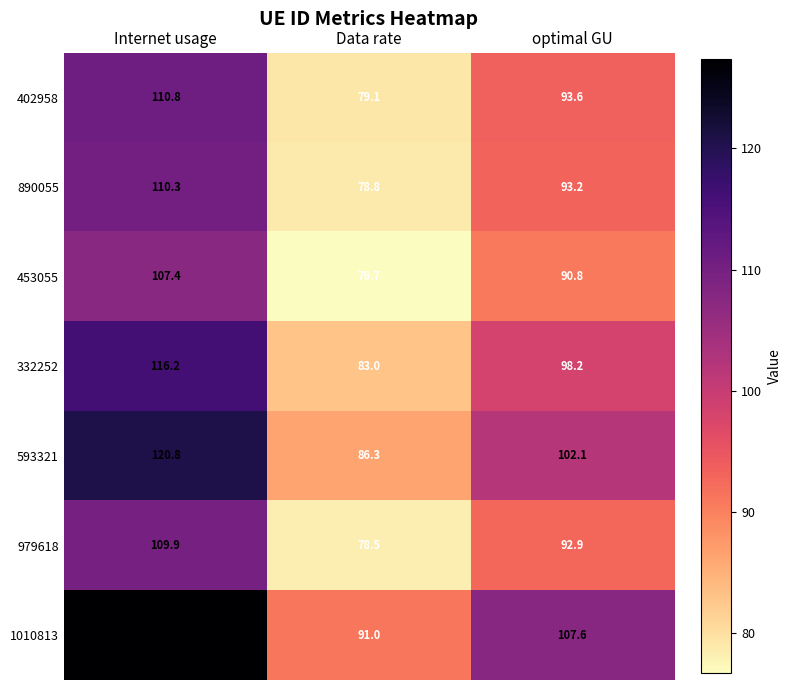

True or false: 593321 has a value of 120.8 at Internet usage.

True